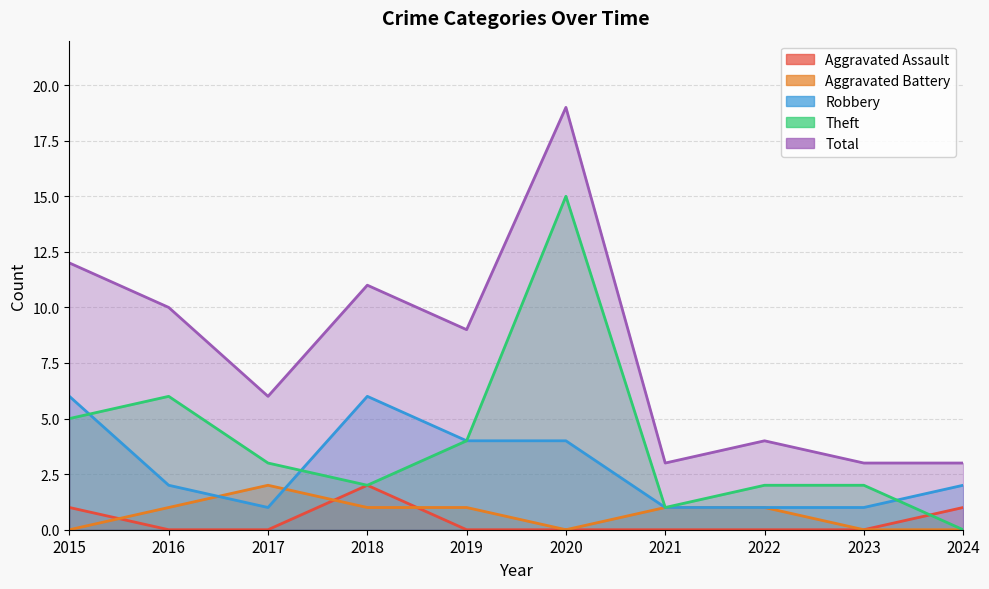

At which label does Theft first exceed 3?

2015